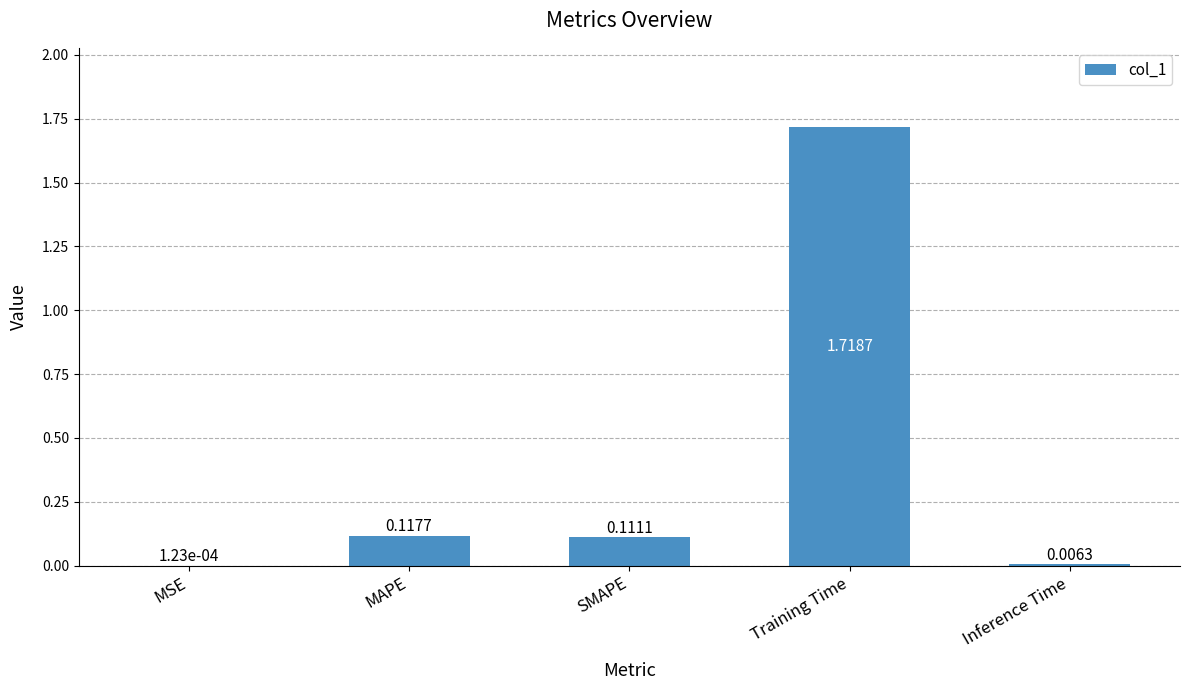

Which category has the highest value across all series?

Training Time